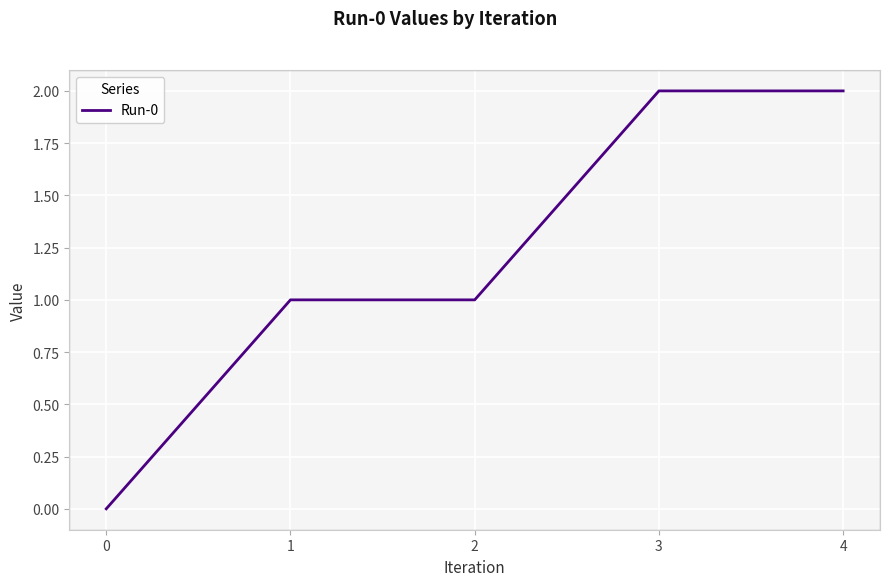

How many categories are shown in the chart?

5